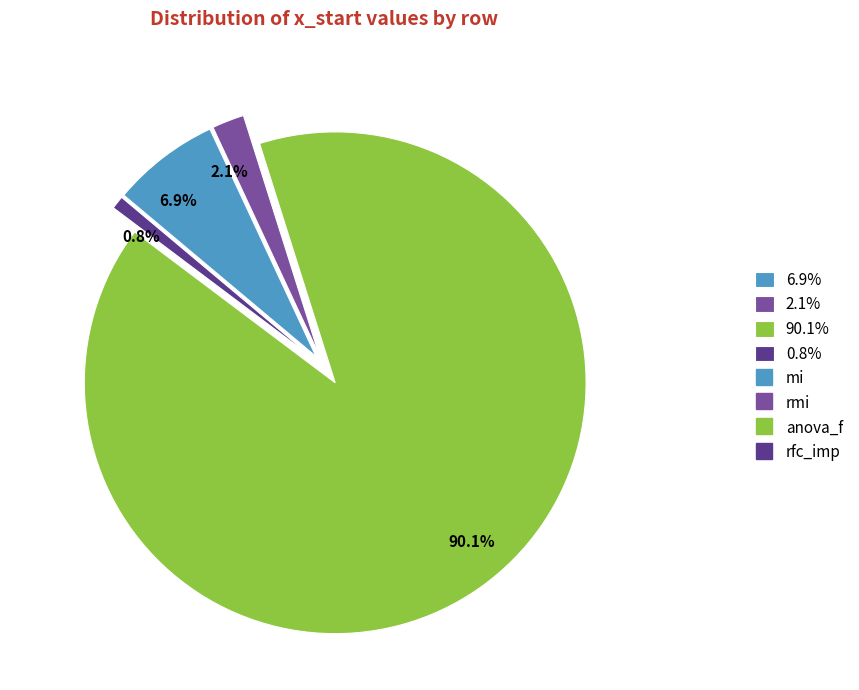

Which has a higher value, 90.1% or 6.9%?

90.1%